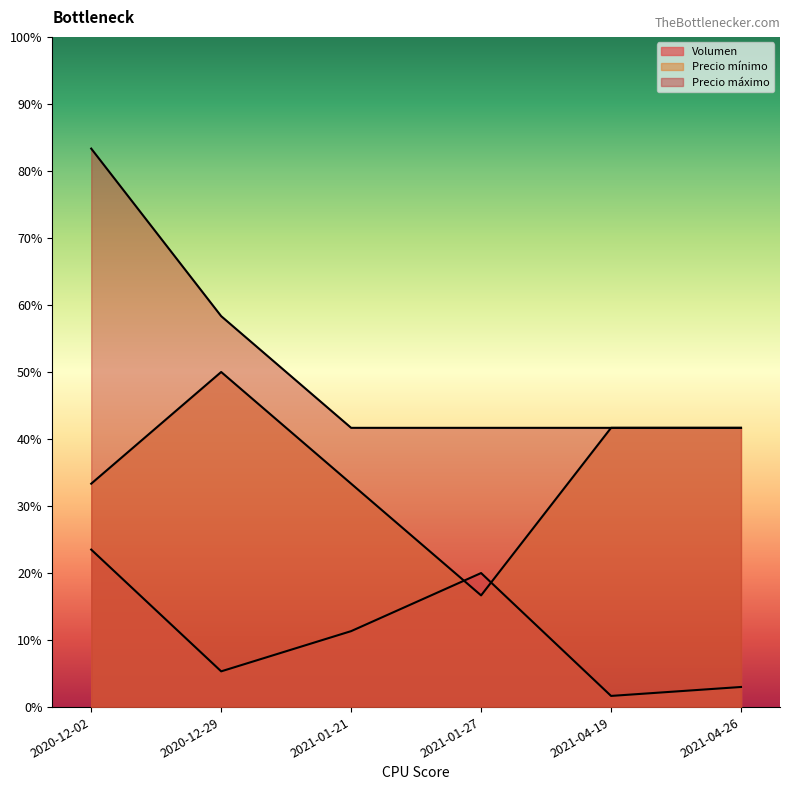

True or false: Precio mínimo and Volumen cross at least once.

False